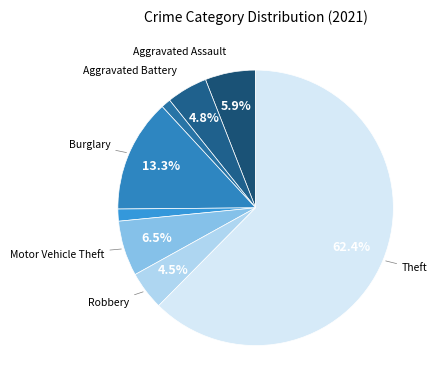

Count the number of slices in the pie.

8